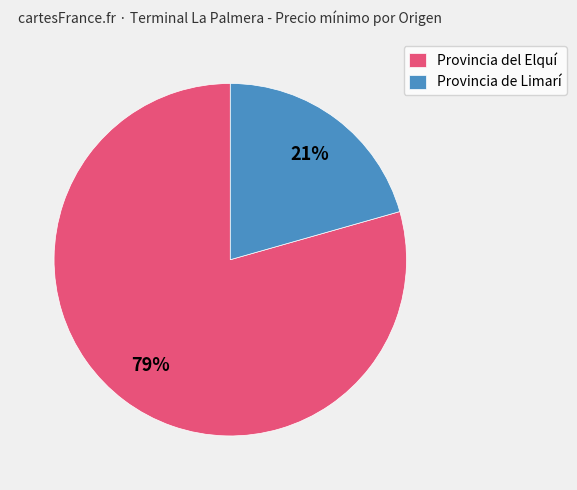

Does any single category account for the majority?

Yes